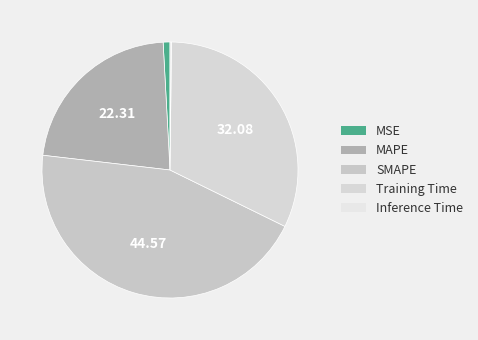

To the nearest percent, what is the difference between the Inference Time and Training Time slice percentages?

32%